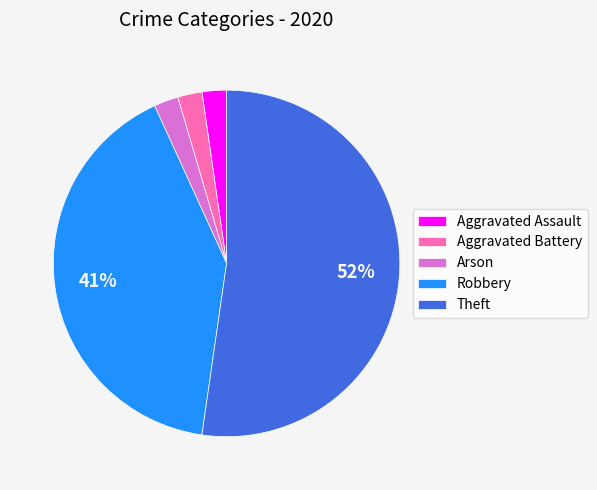

Is it true that Aggravated Assault is 2% of the pie?

True